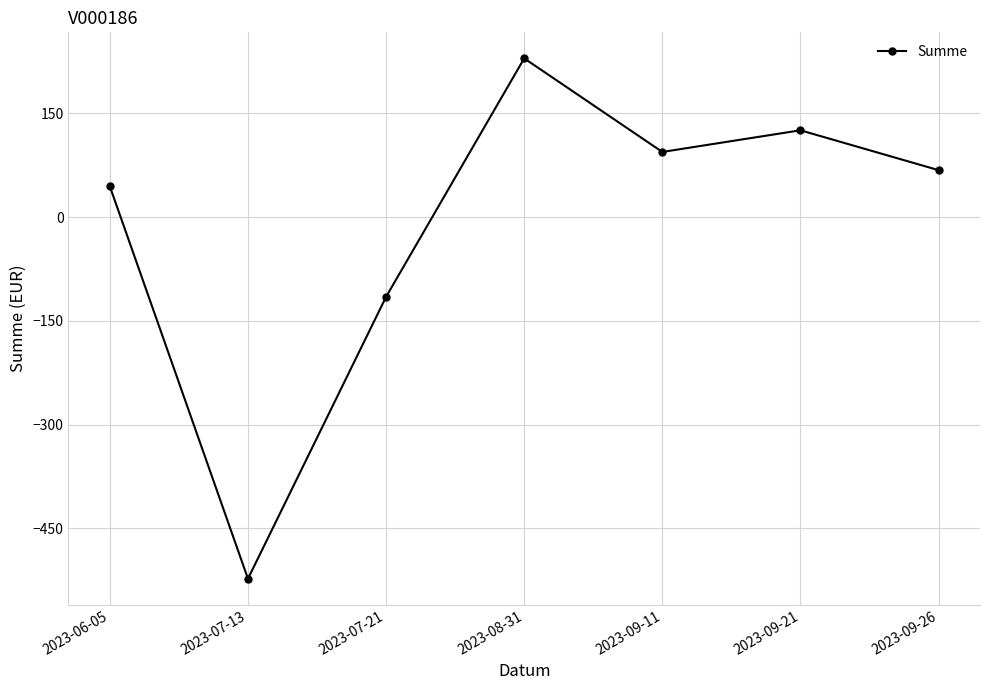

The chart shows a value of 125.5 at 2023-09-21. True or false?

True